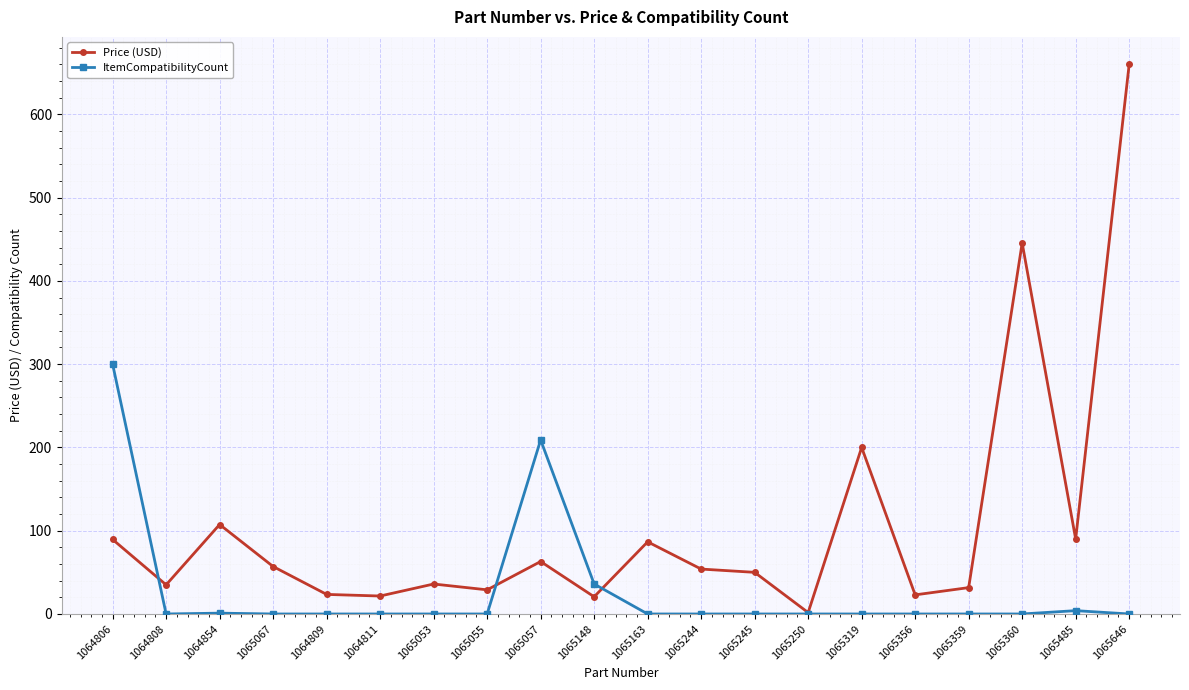

What is the label of the 12th point from the left?

1065244